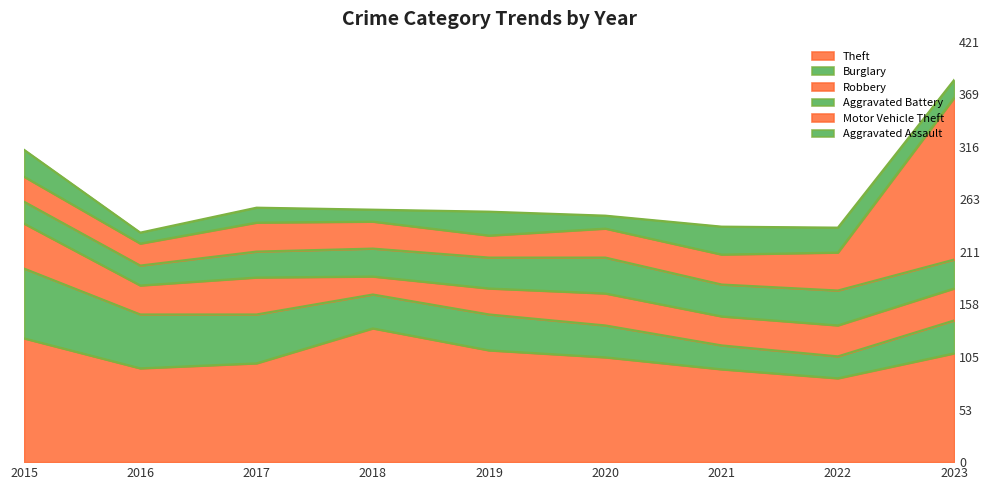

Is it true that Burglary equals 36 at 2022?

False